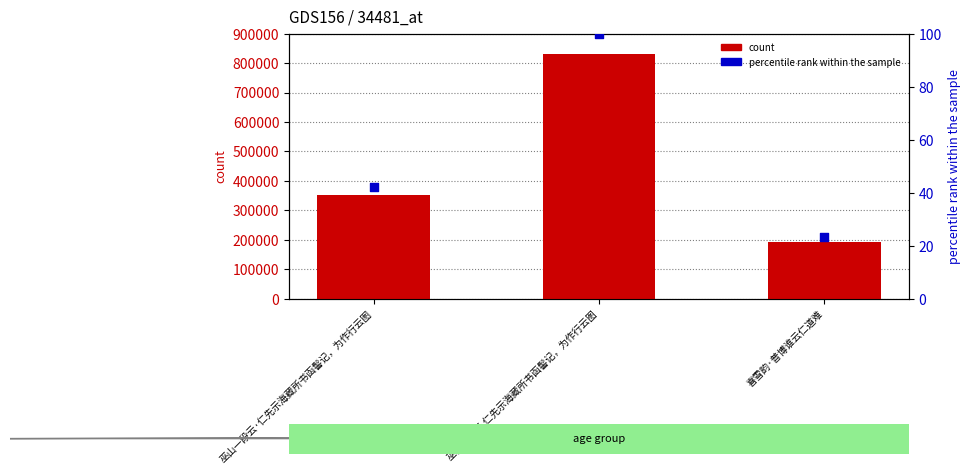

At which category is the sum across all series the highest?

巫山一段云 仁先示海藏所书函髻记，为作行云图